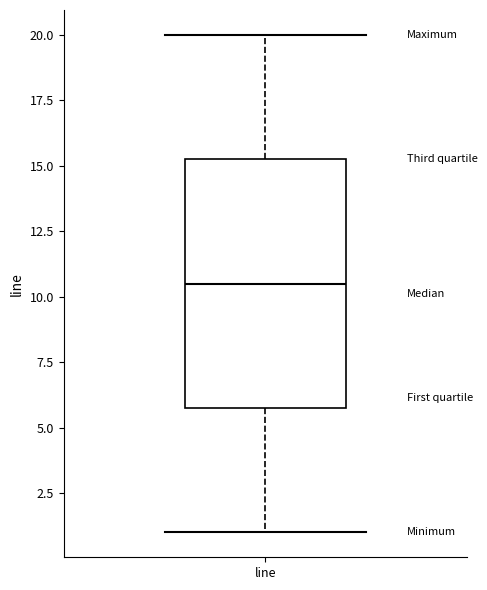

Transcribe this box plot: give where the median line is, the range the box spans, and where the two whiskers end, as read against the y-axis. The values are not printed on the chart, so give them approximately, as read against the axis.

median 10.5, box 6.0 to 15.5, whiskers 1.0 to 20.0